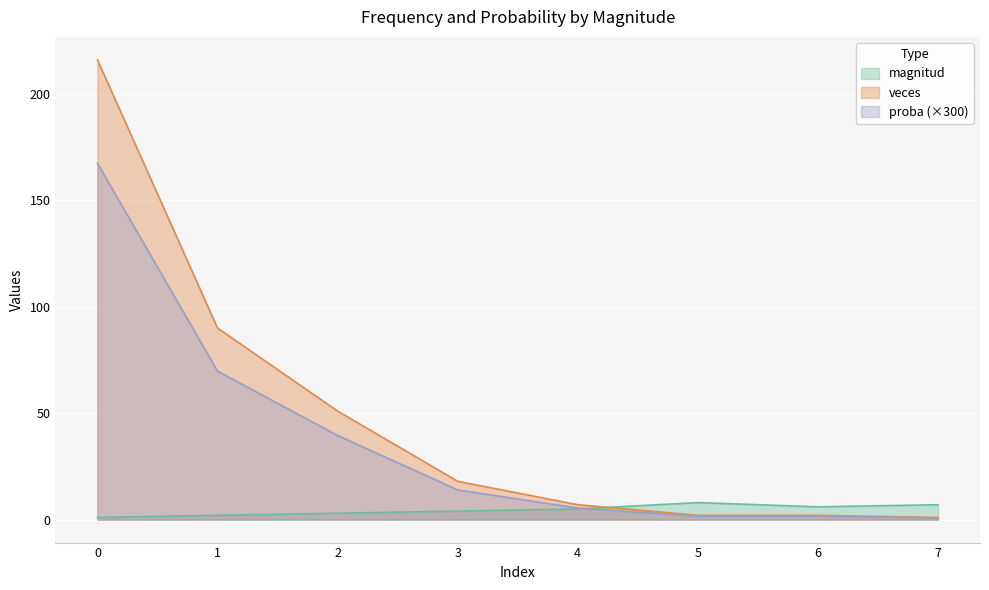

Where is magnitud nearest to the value 4?

3